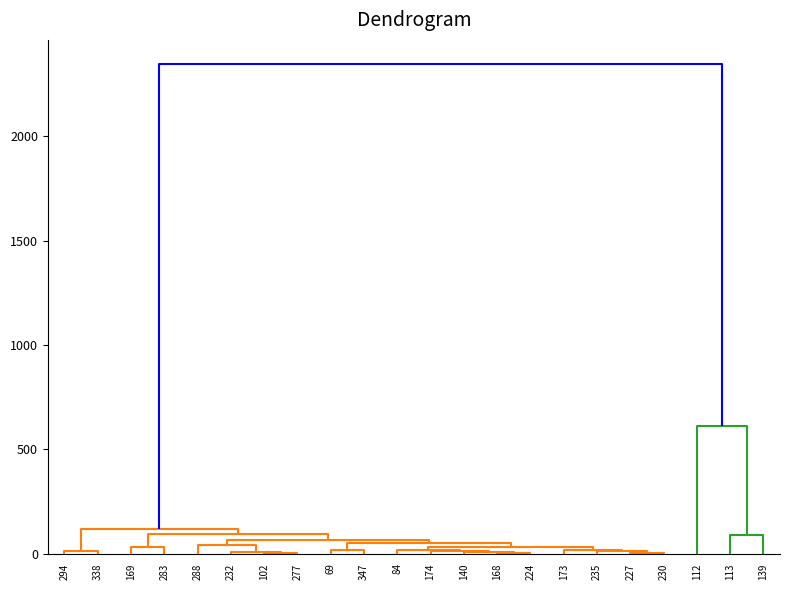

How many positive values does the 5 series have?

5